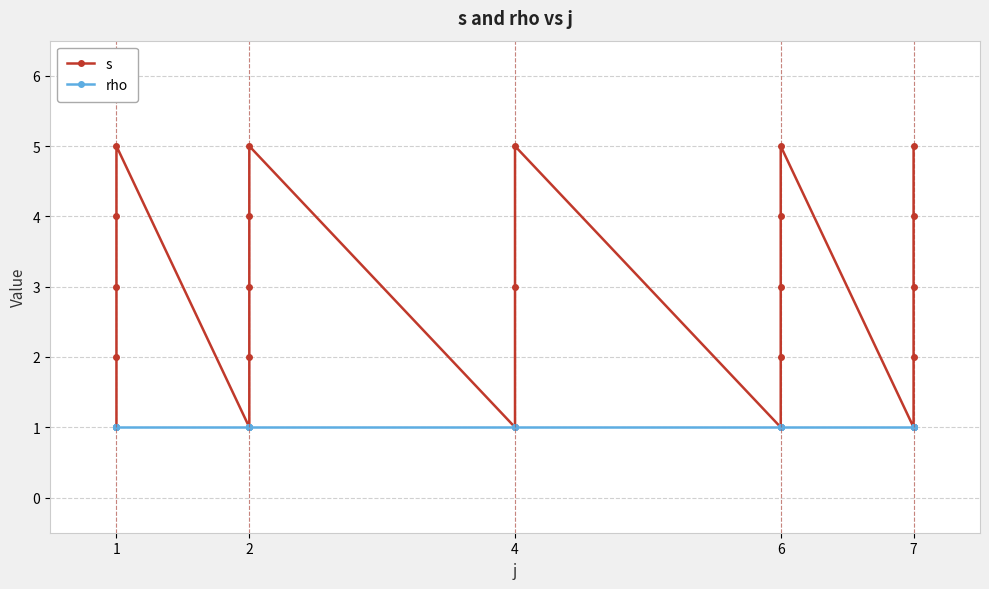

At which category is the sum across all series the highest?

1